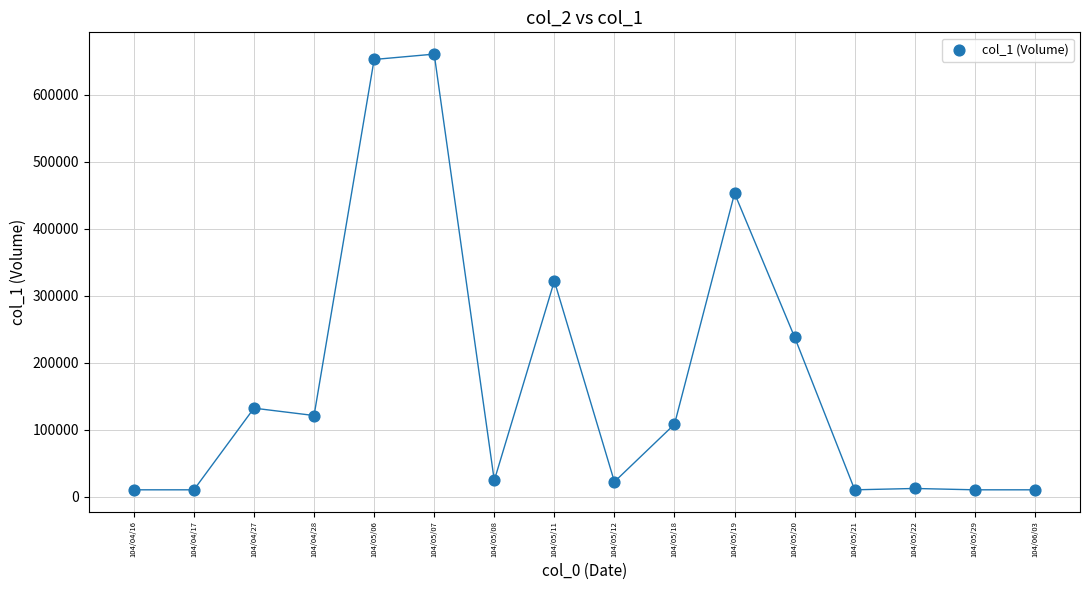

What Y value in the scatter plot is closest to 335500?

322000